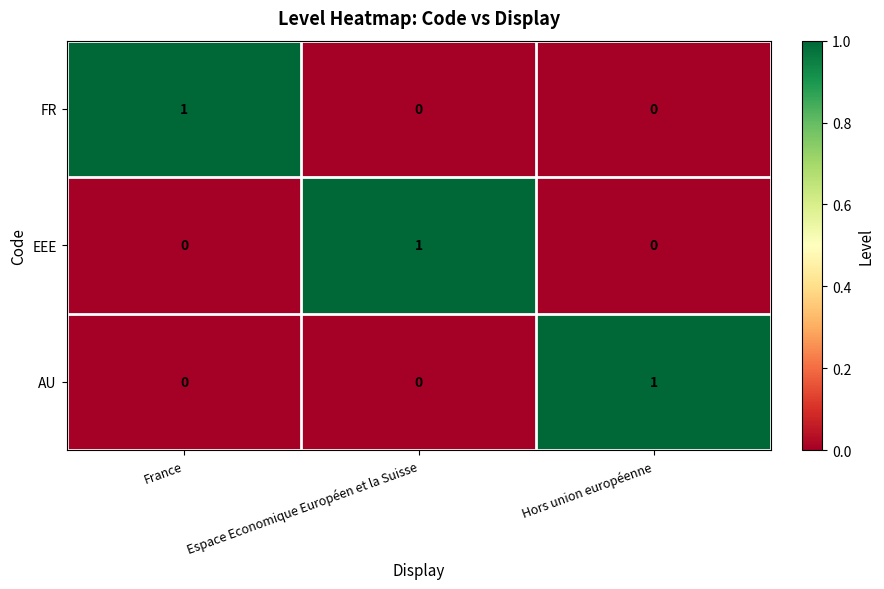

How many EEE values are between 0 and 1?

3